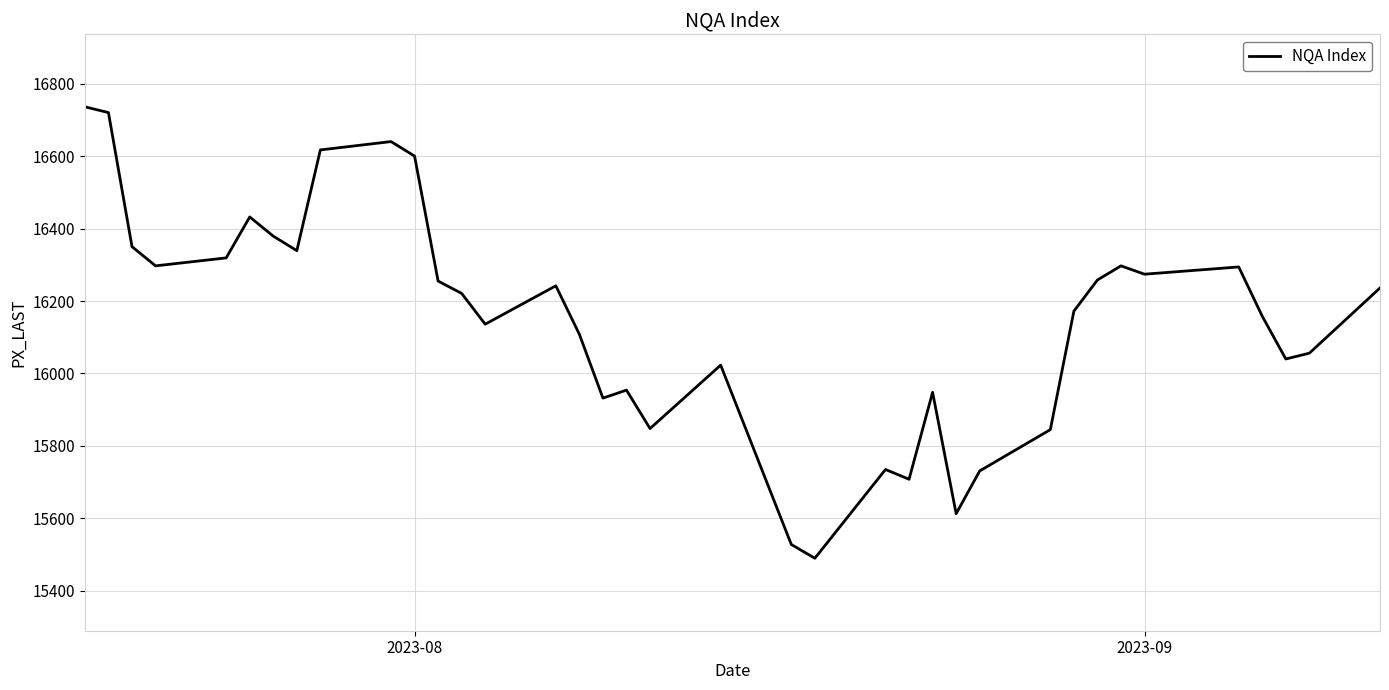

What is the greatest value displayed?

16736